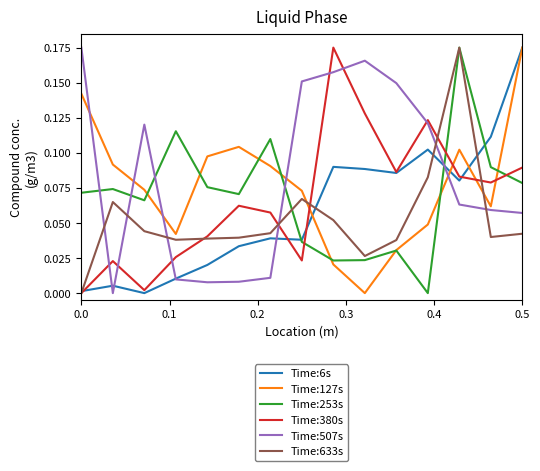

True or false: Time:127s and Time:633s intersect in this chart.

True